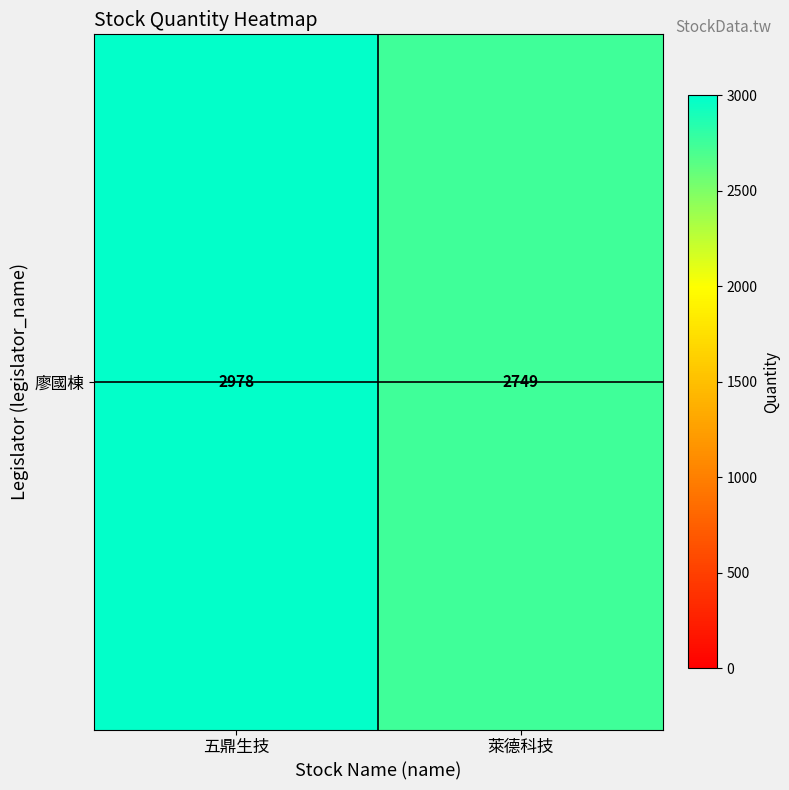

The chart shows a value of 2749 at 萊德科技. True or false?

True